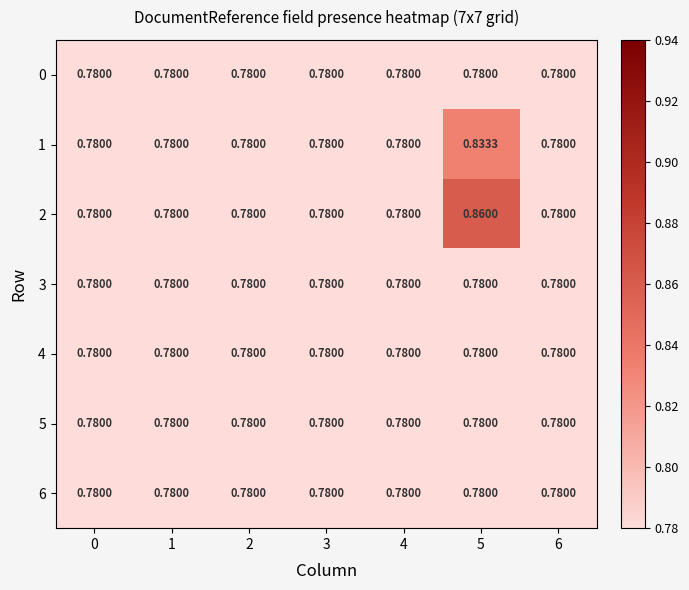

How many data points does each series have?

7